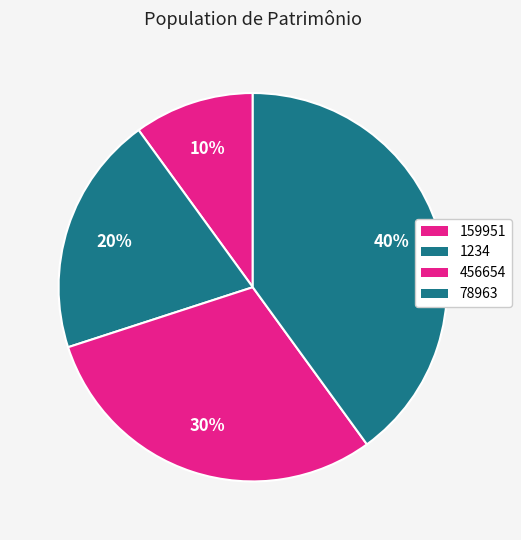

How many segments does this pie chart have?

4